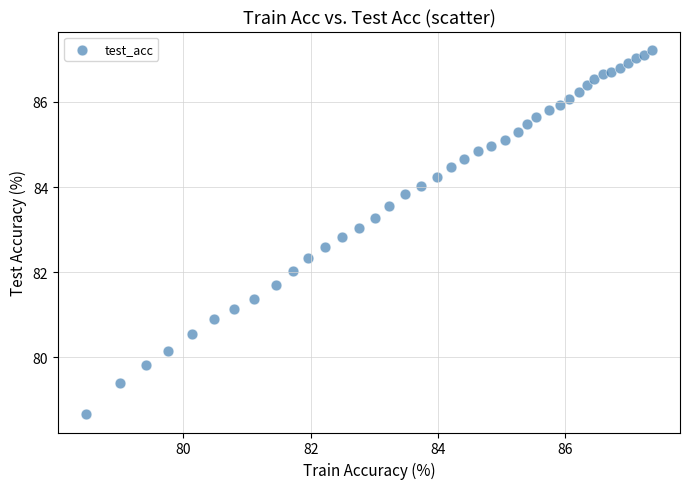

What is the range of X values (max minus min)?

8.9